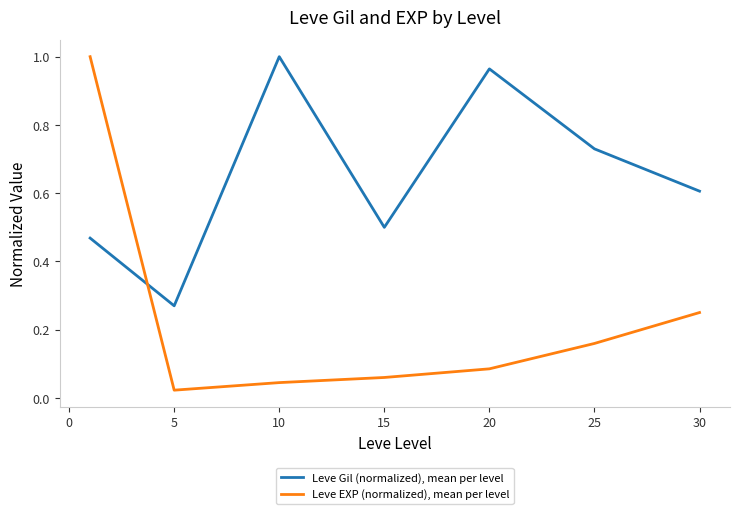

Which series has the widest spread of values?

Leve EXP (normalized), mean per level